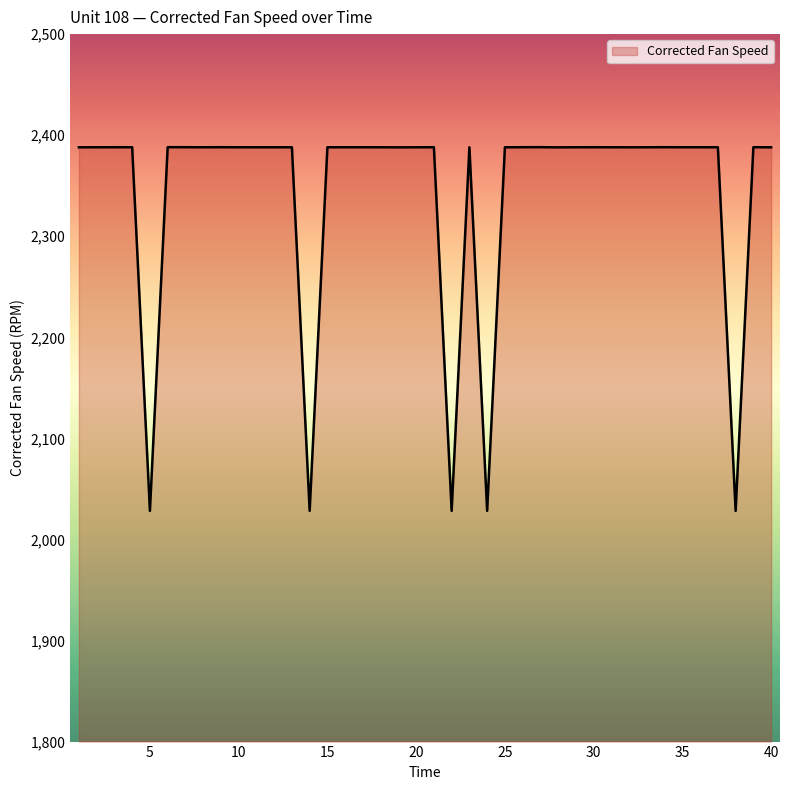

How many lines are shown in the chart?

1